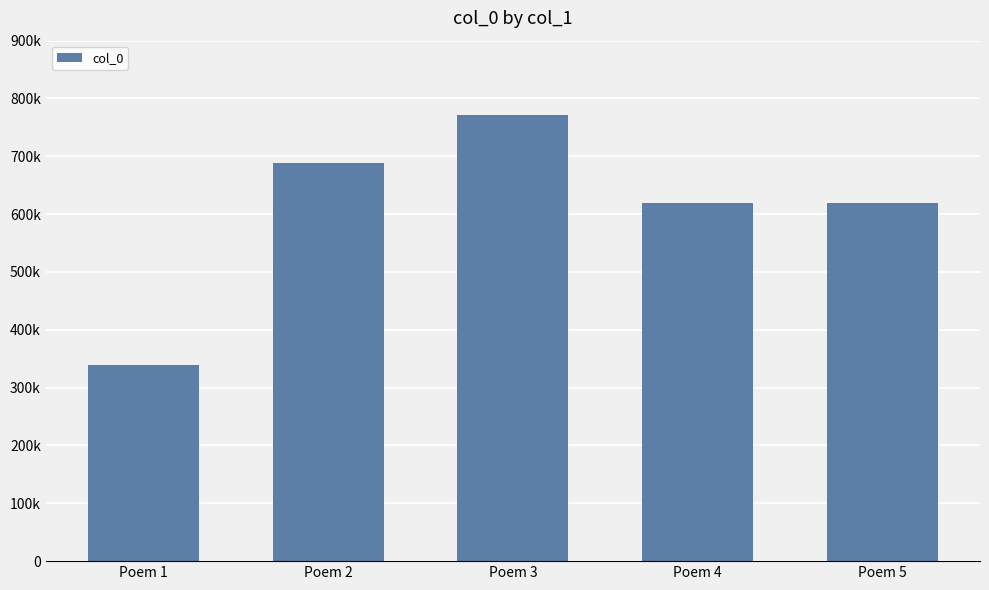

What is the value of the 4th bar from the left?

618689